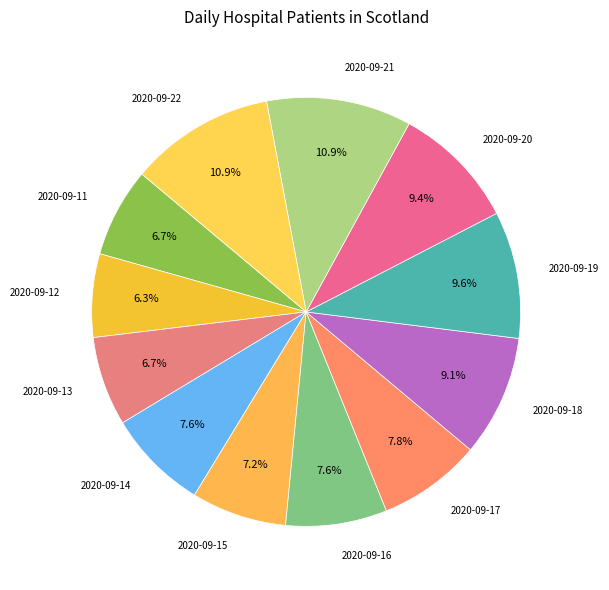

Combined, do 2020-09-22 and 2020-09-16 account for over 50%?

No